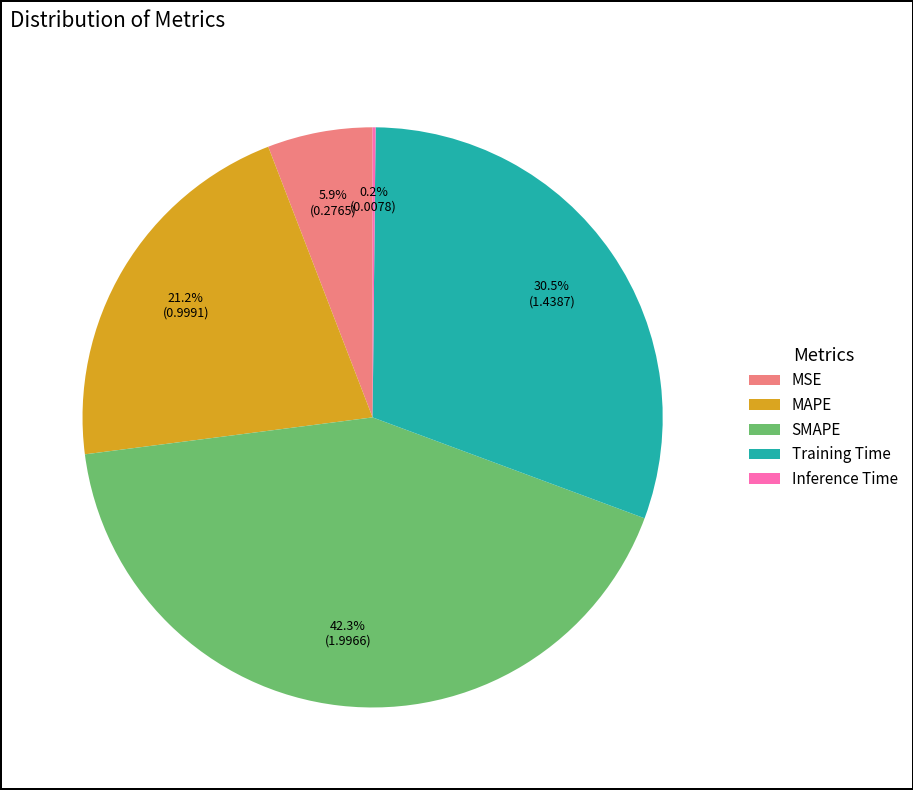

Which has a higher value, MAPE or SMAPE?

SMAPE